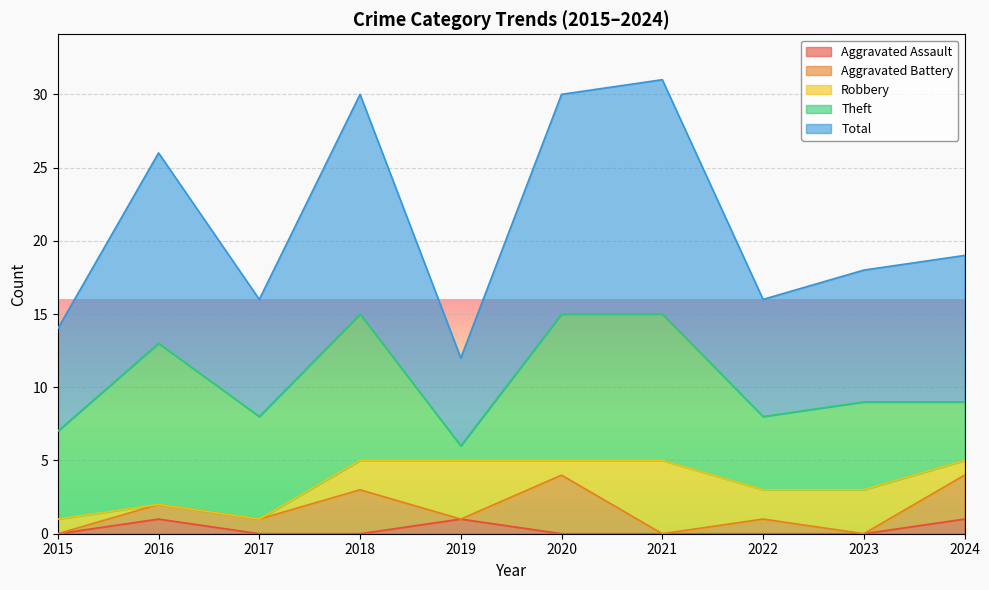

Is it true that Aggravated Battery equals 1 at 2022?

True